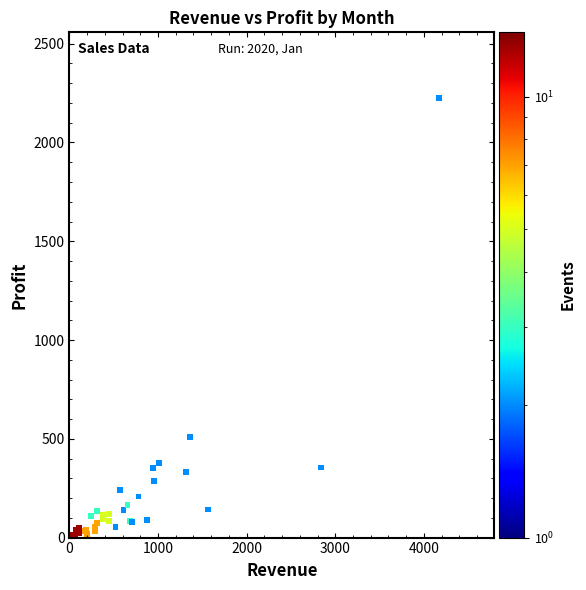

What Y value in the scatter plot is closest to 1116?

510